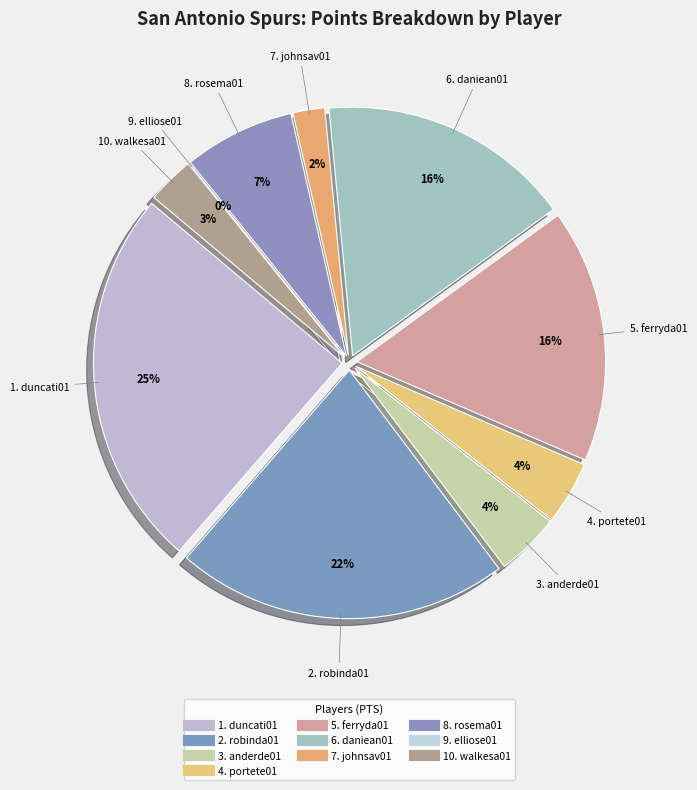

Between elliose01 and robinda01, which is larger?

robinda01